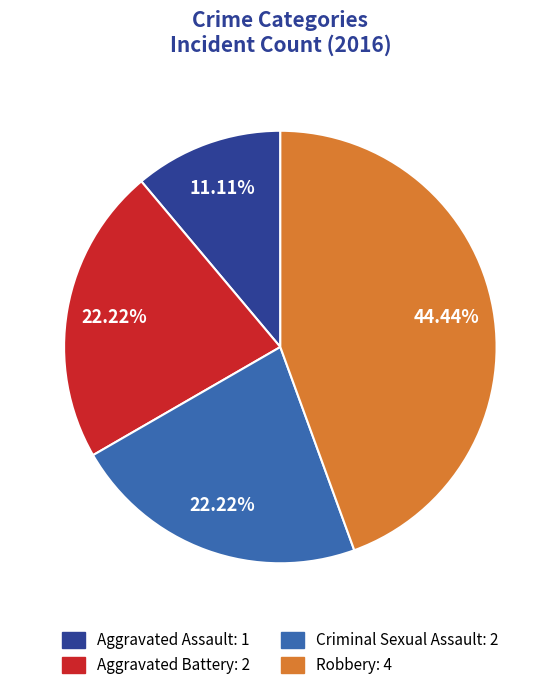

Is the sum of Robbery and Aggravated Assault greater than half?

Yes